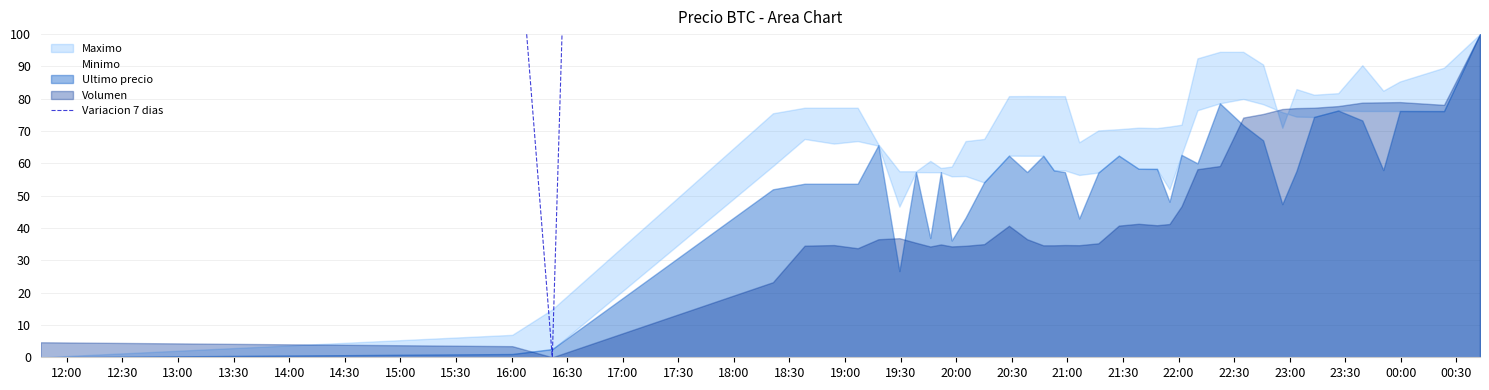

What is the sum of all values?

125156.2